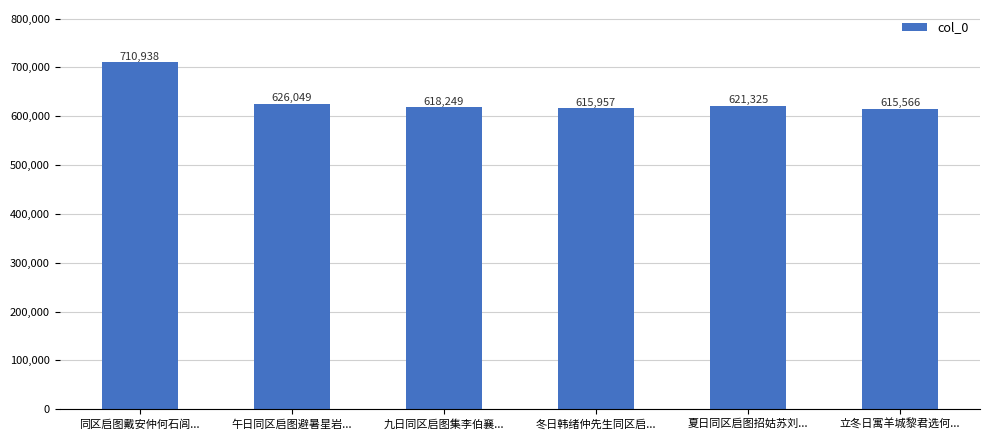

What is the value of the 6th bar from the left?

615566